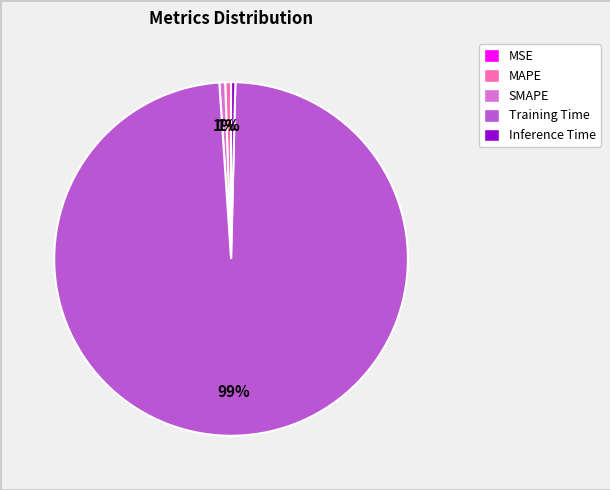

True or false: Inference Time accounts for 0% of the total.

True